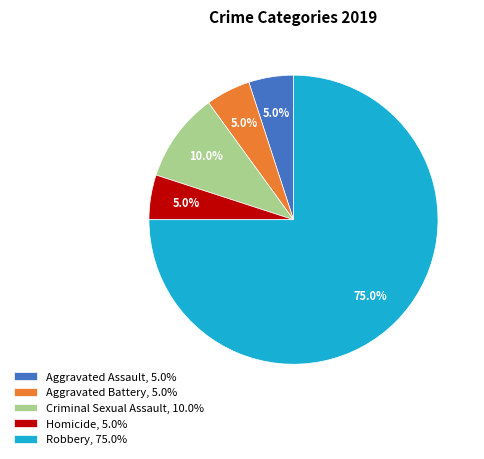

Which category has the biggest portion of the pie?

Robbery